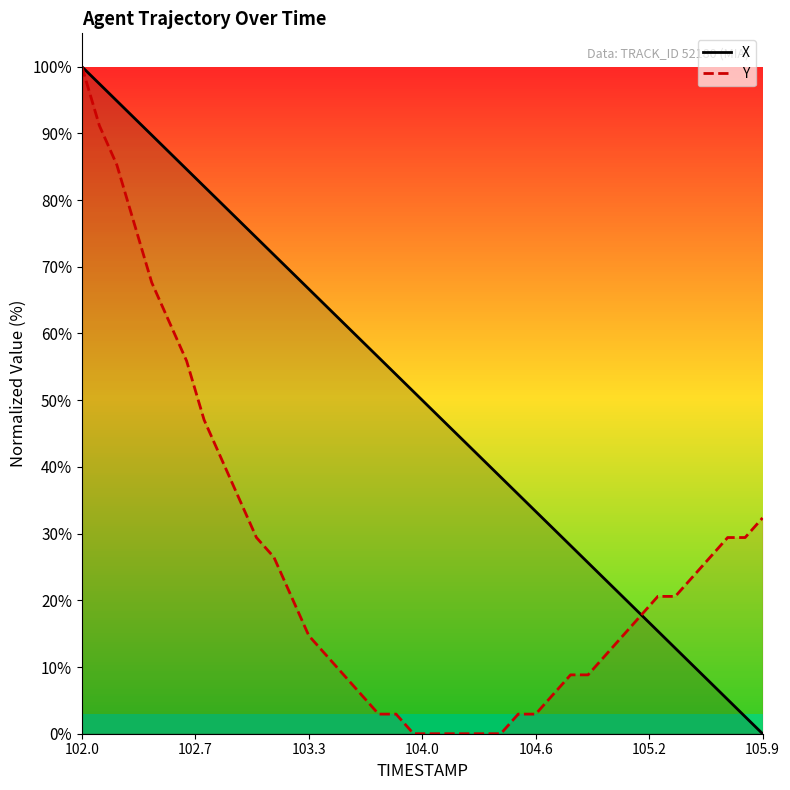

What is the greatest value displayed?

100.0